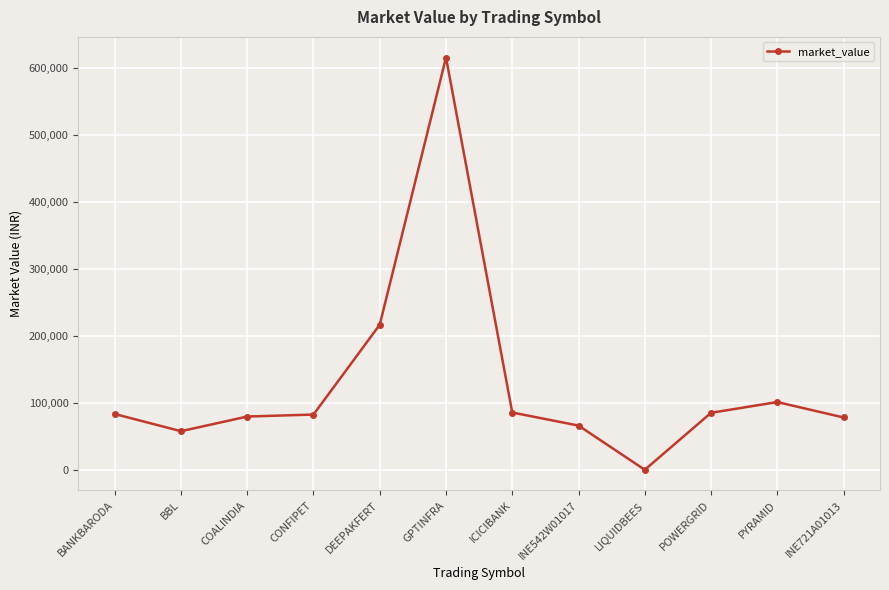

What is the greatest value displayed?

616027.5